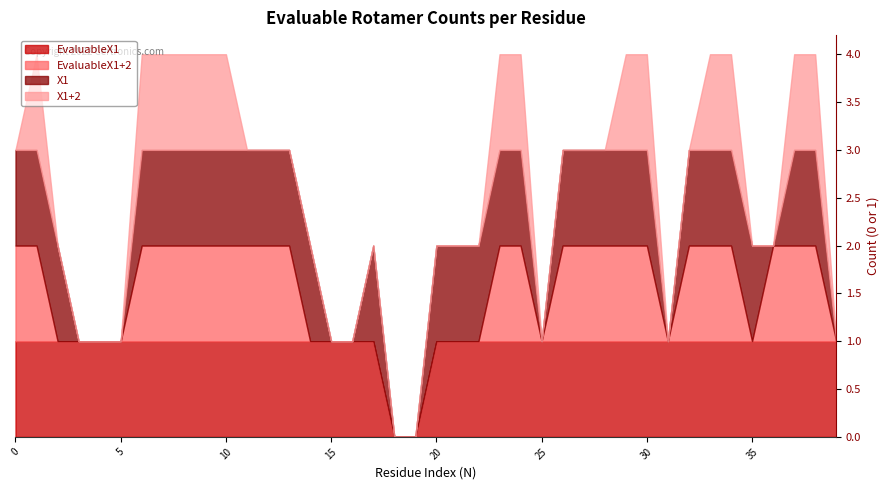

What value does the EvaluableX1 series have at 34?

1